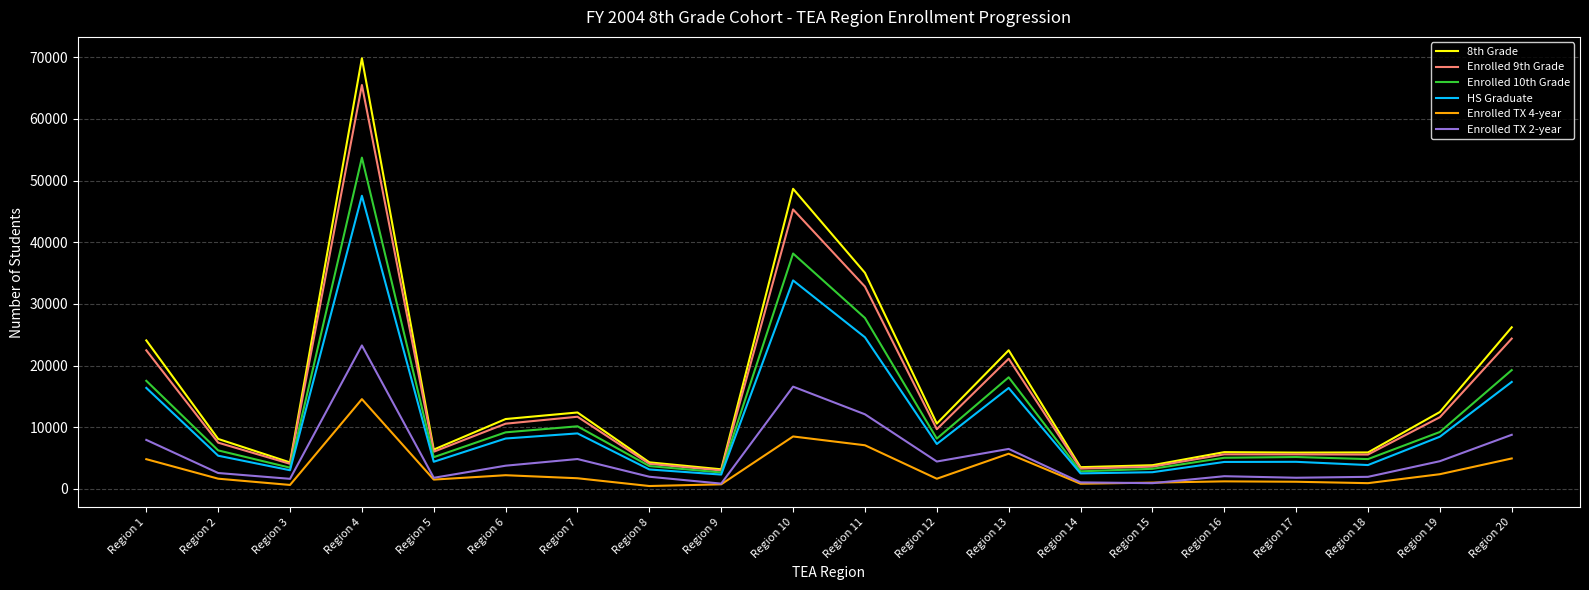

True or false: Enrolled 10th Grade and Enrolled TX 4-year intersect in this chart.

False